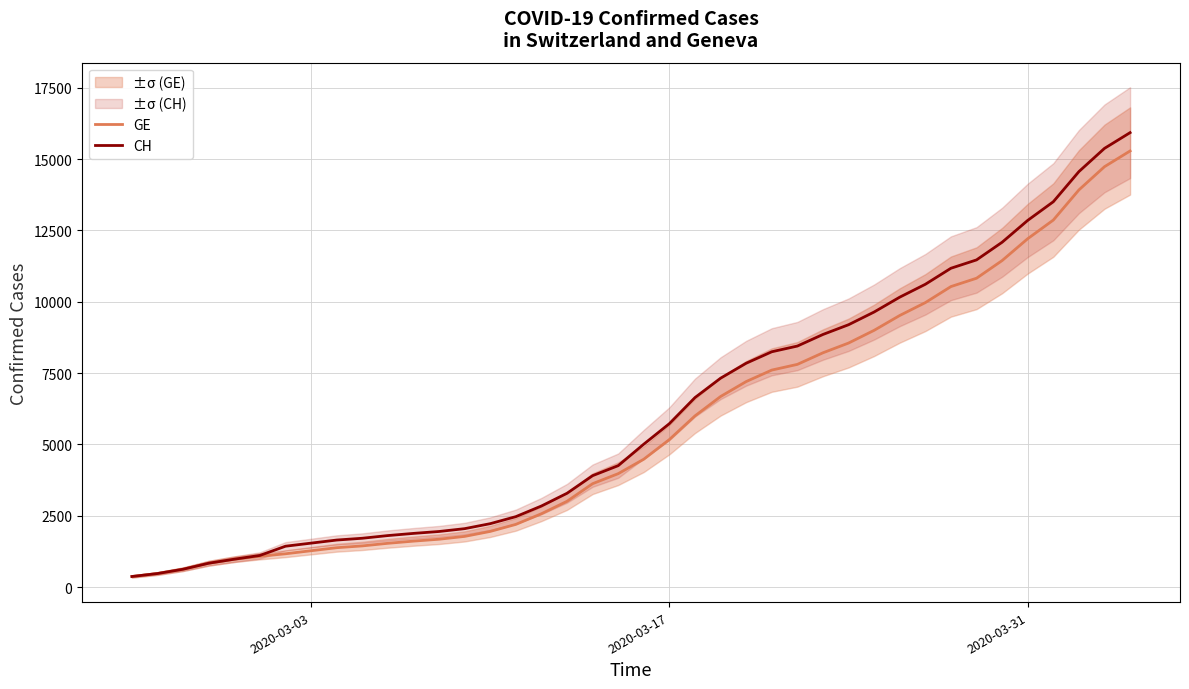

The value of GE at 2020-03-03 is 1947. True or false?

False